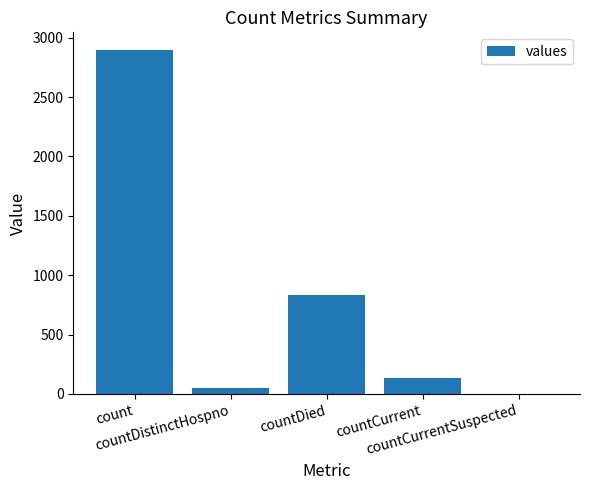

What is the sum of the values at countCurrent and countDistinctHospno?

189